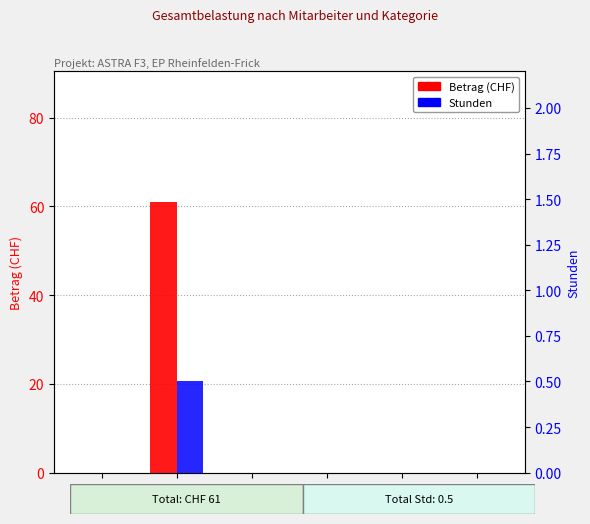

Reading right to left, list all the values displayed in this chart.

Betrag (CHF): F=0.0	E=0.0	D=0.0	C=0.0	B=61.0	A=0.0
Stunden: F=0.0	E=0.0	D=0.0	C=0.0	B=0.5	A=0.0